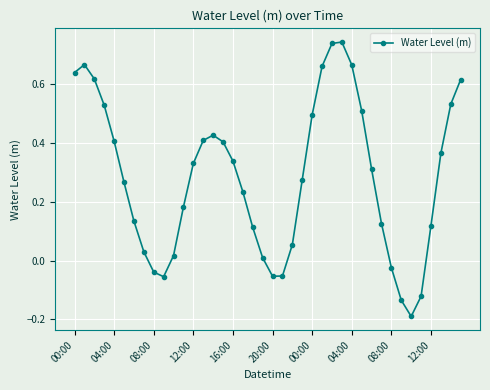

How many points are lower than both their immediate neighbors (excluding endpoints)?

3